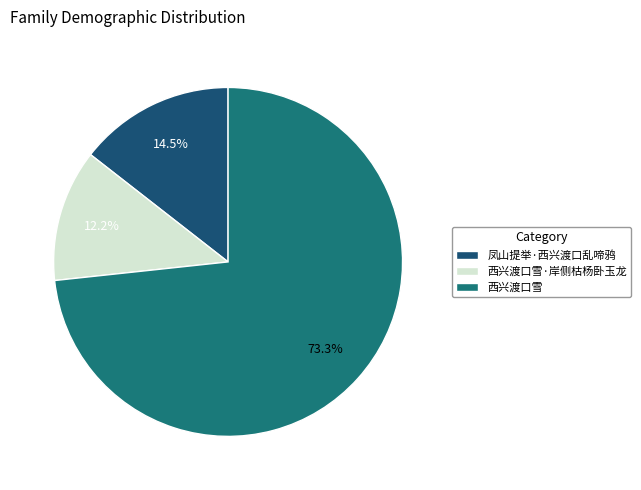

To the nearest percent, what is the average slice percentage?

33%